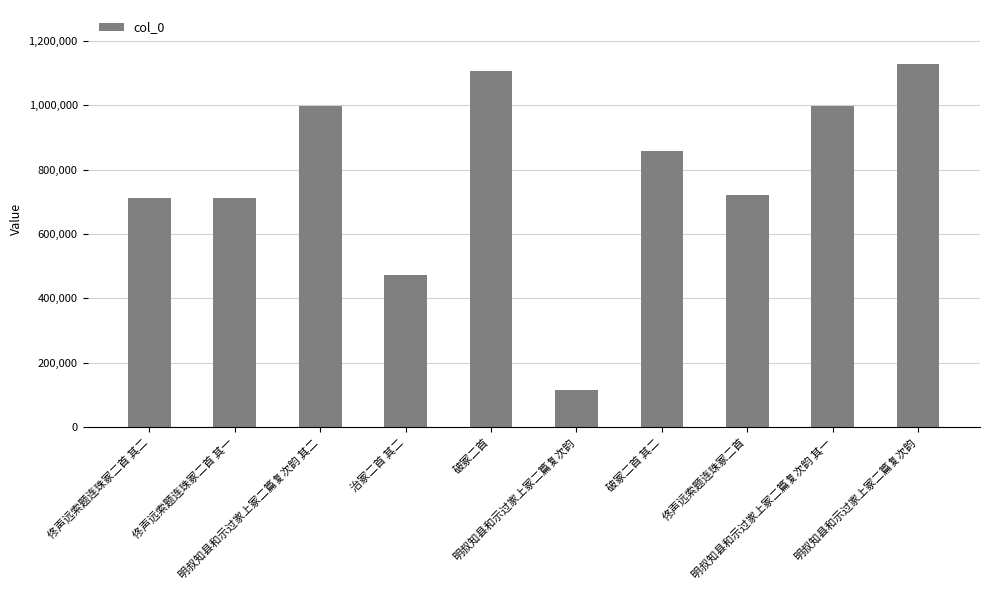

Does the chart contain any negative values?

No